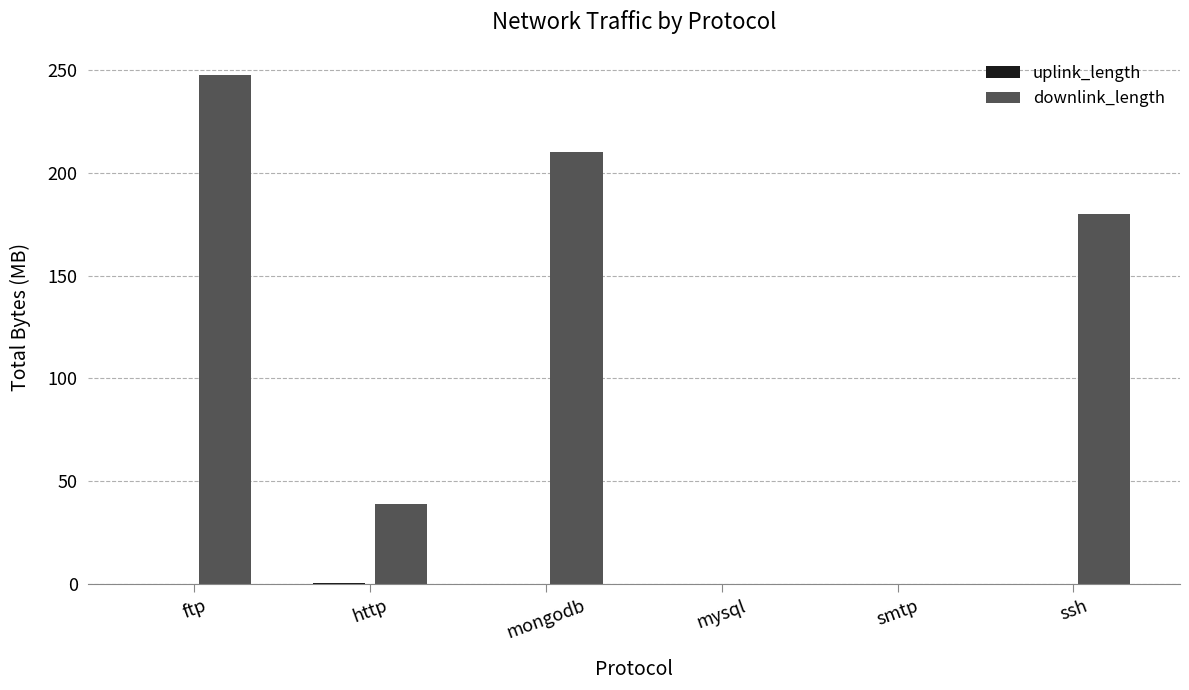

Where is downlink_length nearest to the value 123?

ssh